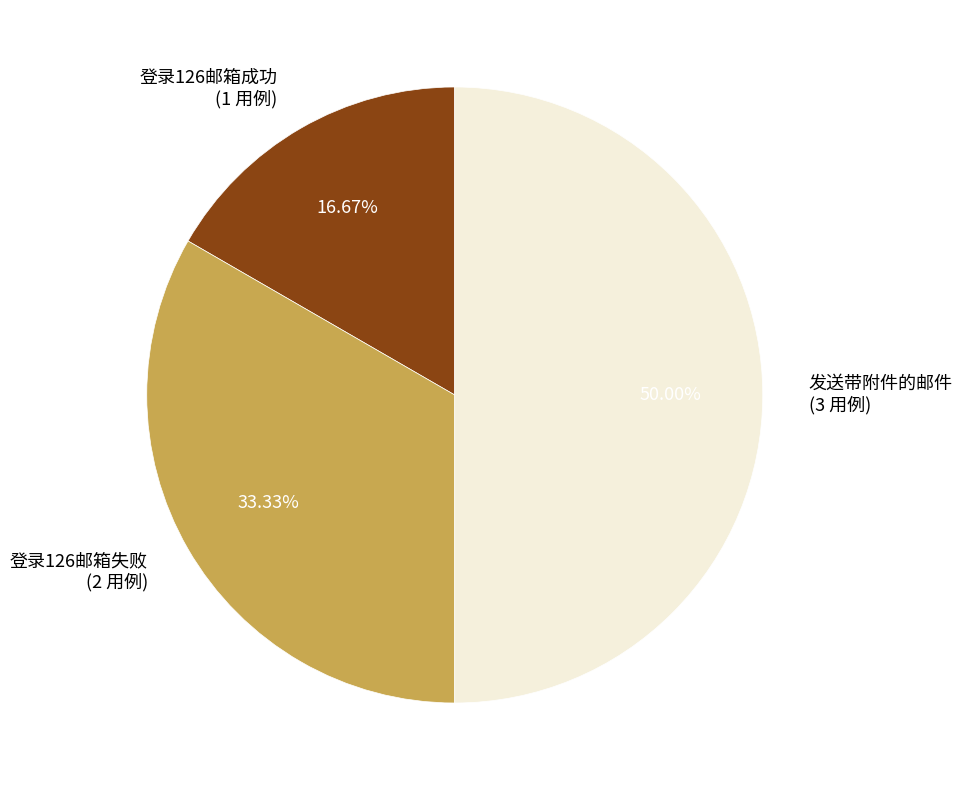

How many slices are in this pie chart?

3